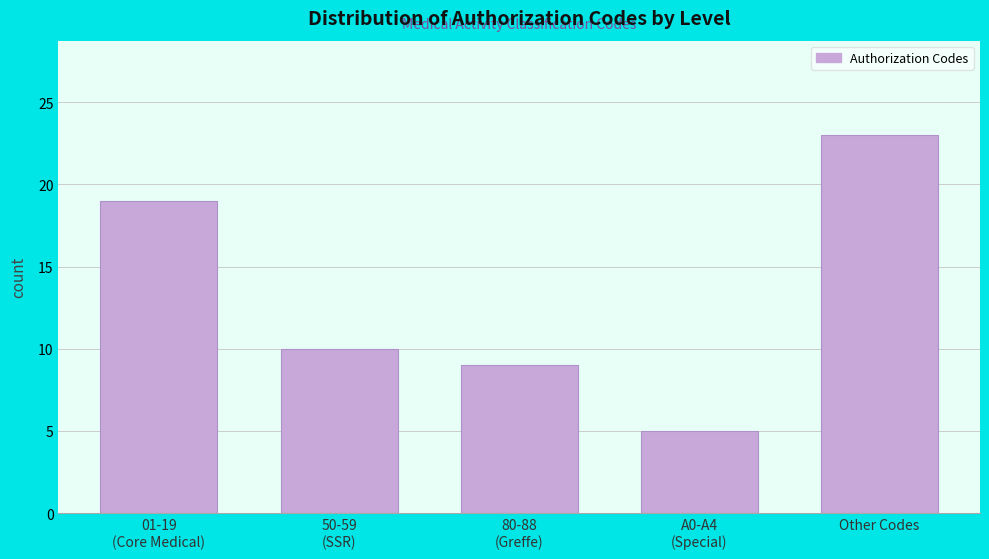

Reading right to left, extract all data points from this chart.

23	5	9	10	19